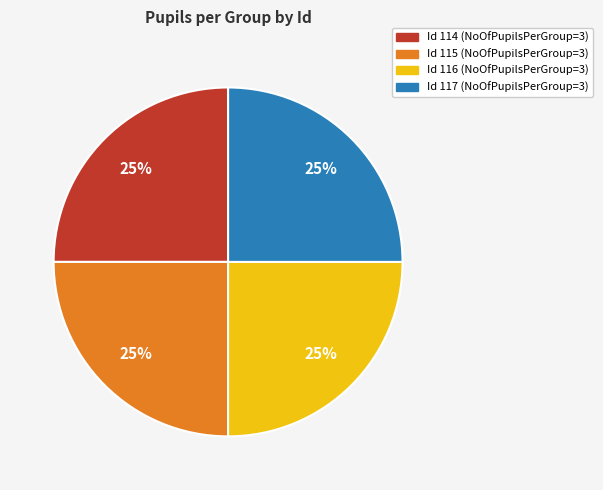

Does Id 117 (NoOfPupilsPerGroup=3) represent more than half of the total?

No